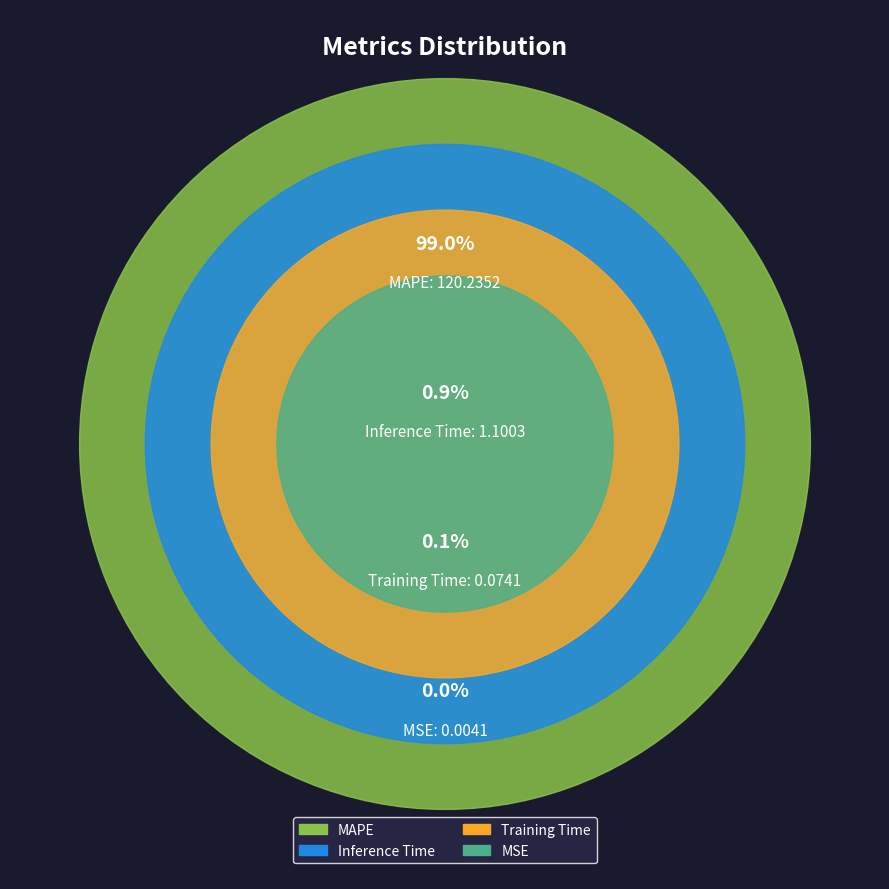

How many segments does this pie chart have?

4